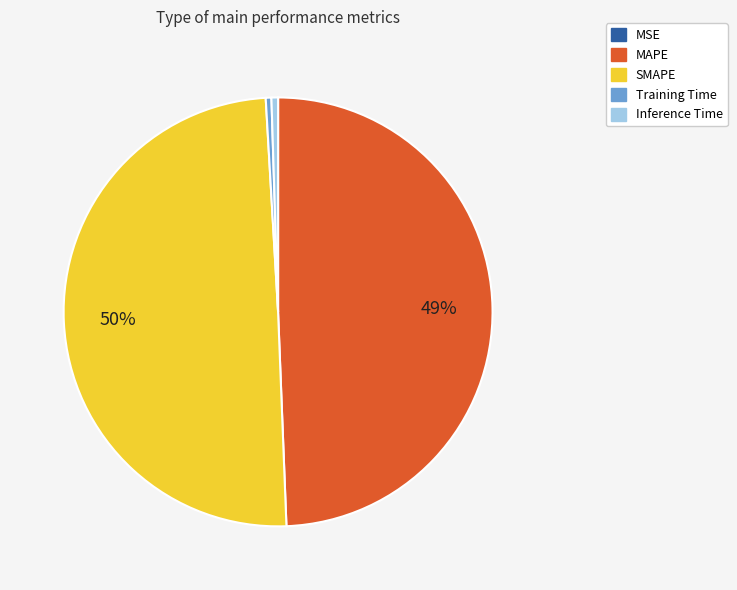

Is it true that SMAPE is 50% of the pie?

True